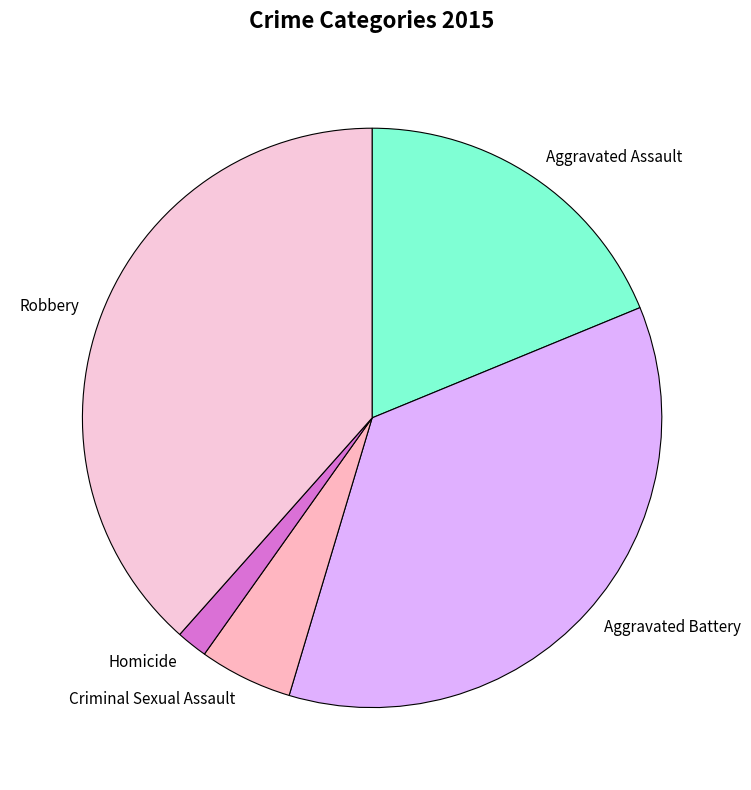

Is the sum of Aggravated Battery and Criminal Sexual Assault greater than half?

No